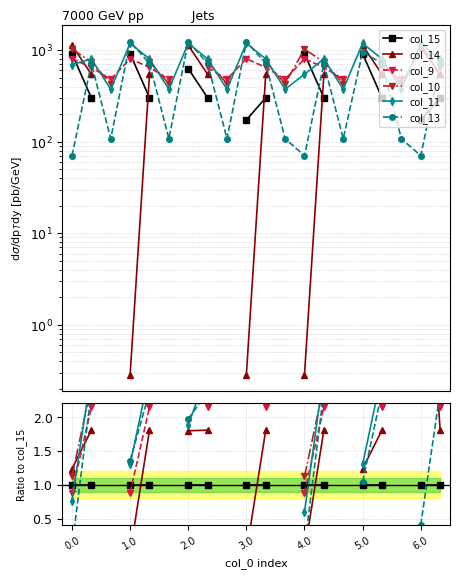

What is the label of the 17th point from the left?

16